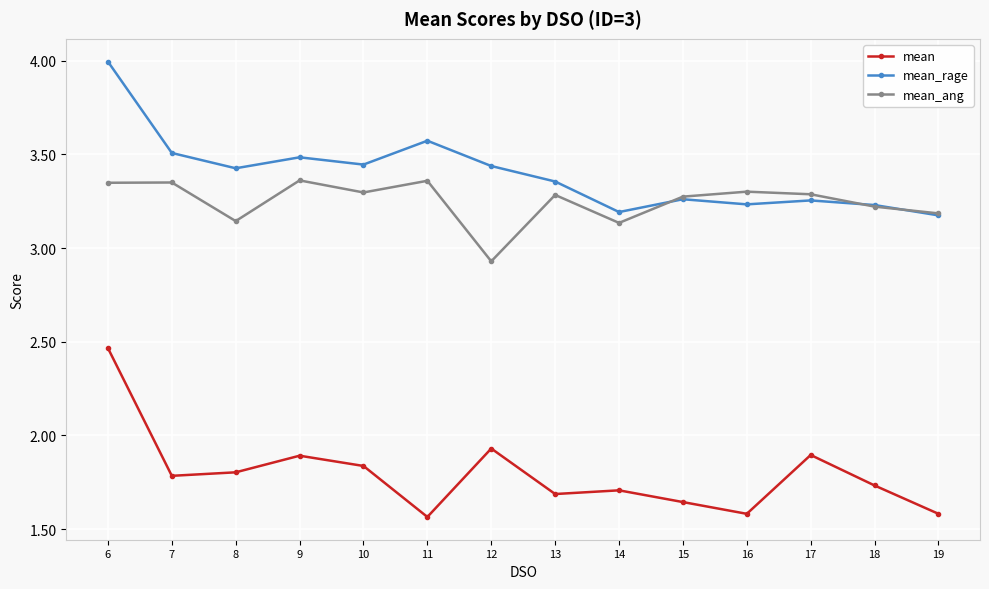

The value of mean_rage at 8 is 3.4. True or false?

True